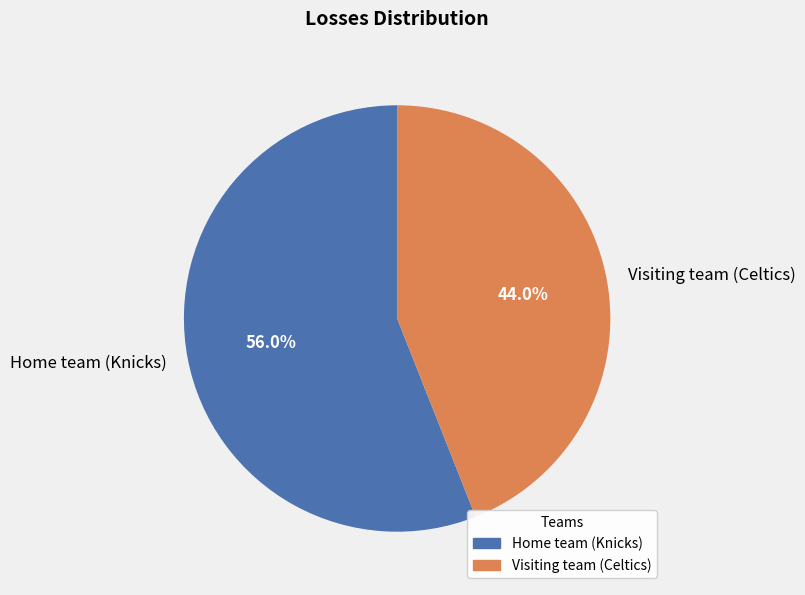

To the nearest percent, what is the average slice percentage?

50%